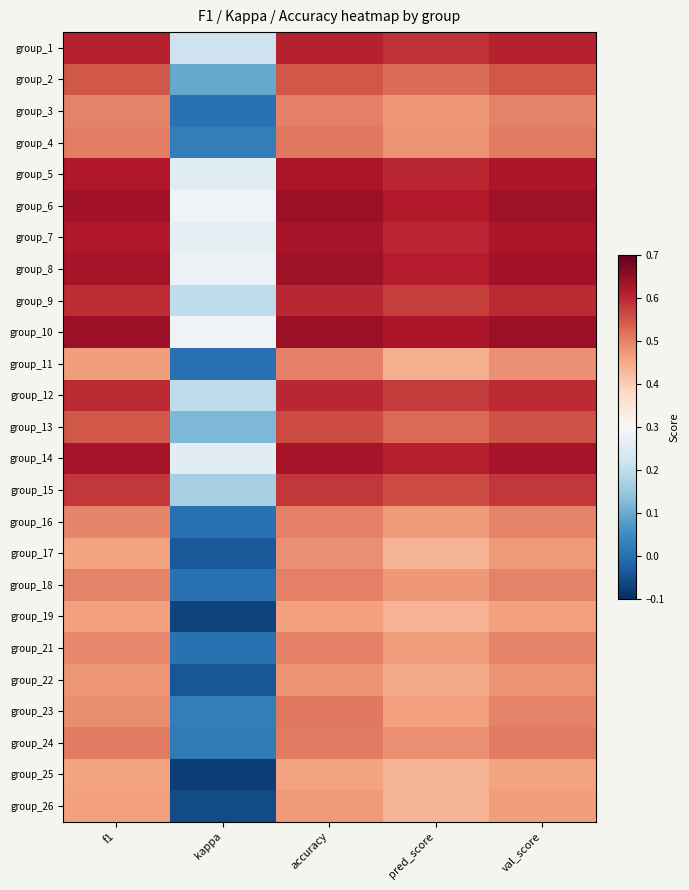

At which category is the sum across all series the highest?

accuracy